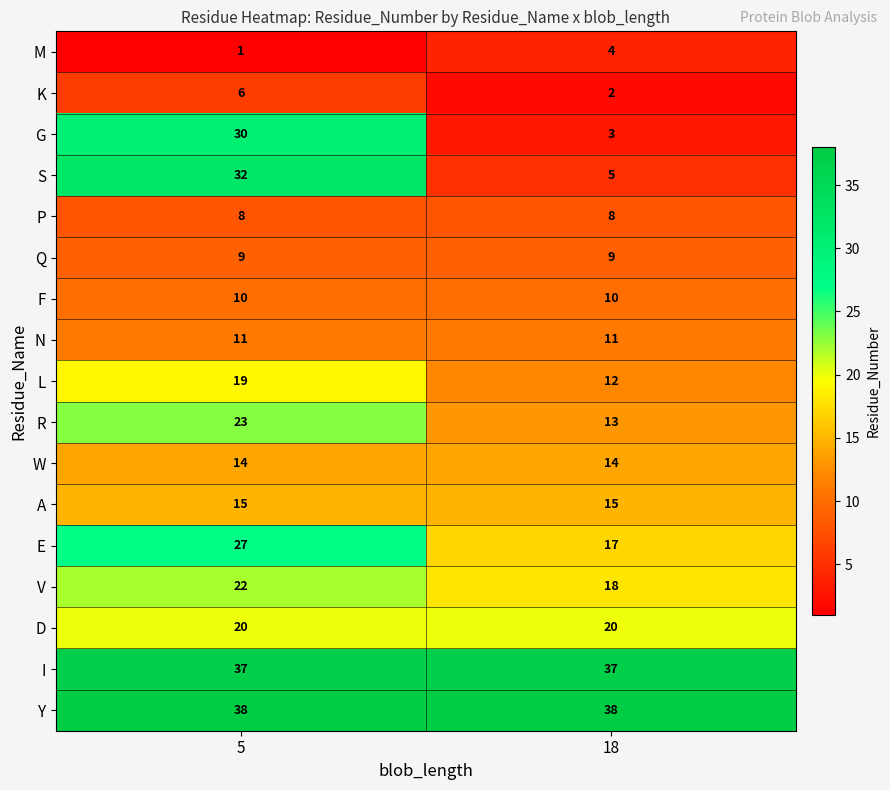

What is the average value of the Q series?

9